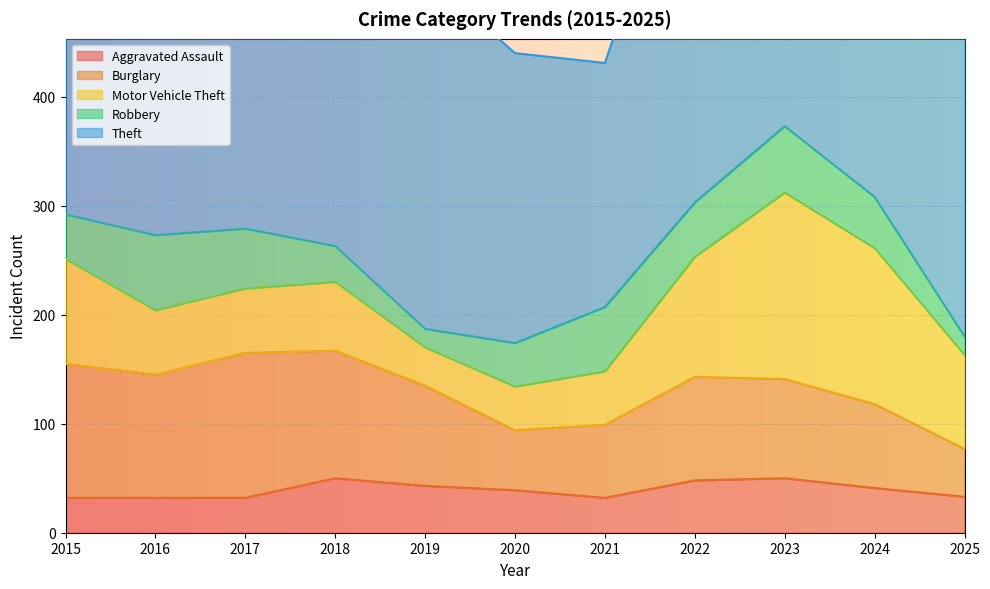

True or false: Theft and Burglary intersect in this chart.

False